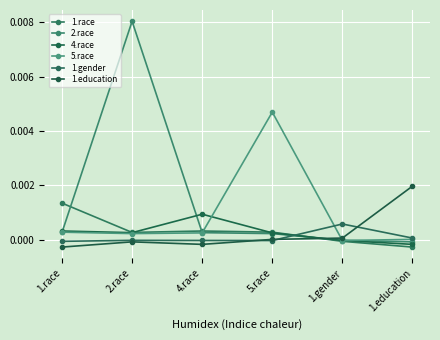

Which series ends up on top after the final intersection of 2.race and 1.race?

2.race